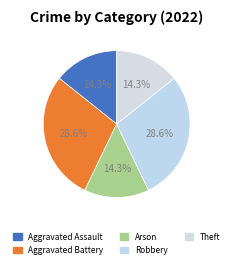

Rank the categories by value from lowest to highest.

Aggravated Assault, Arson, Theft, Aggravated Battery, Robbery